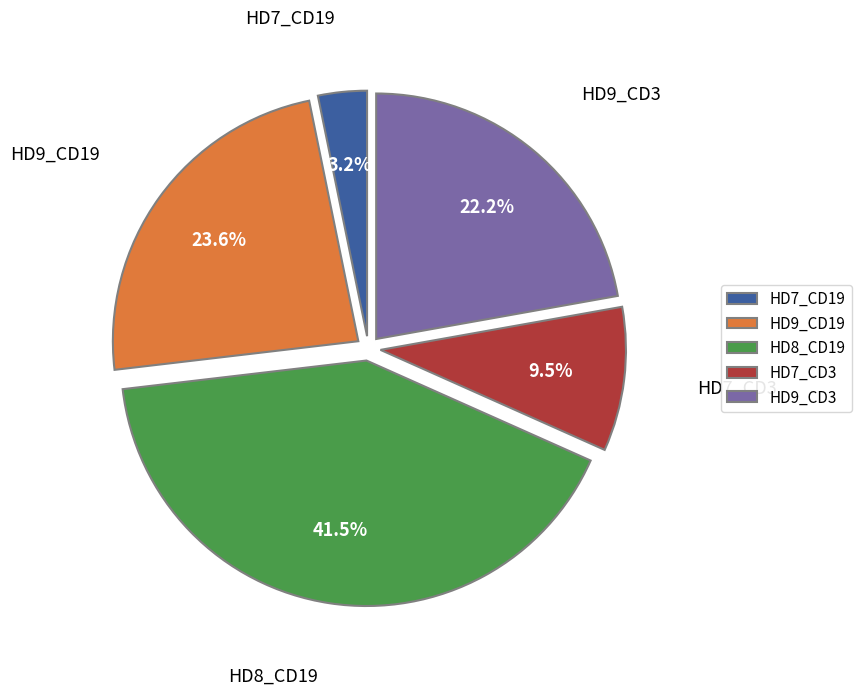

To the nearest percent, what is the combined percentage of HD9_CD19 and HD8_CD19?

65%